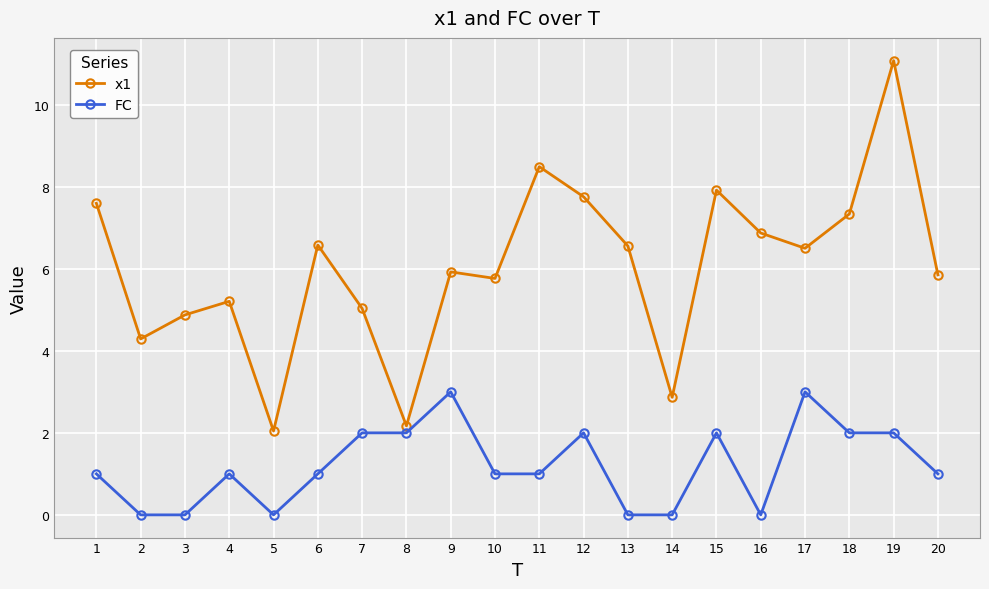

True or false: FC has a value of 0.6 at 12.

False